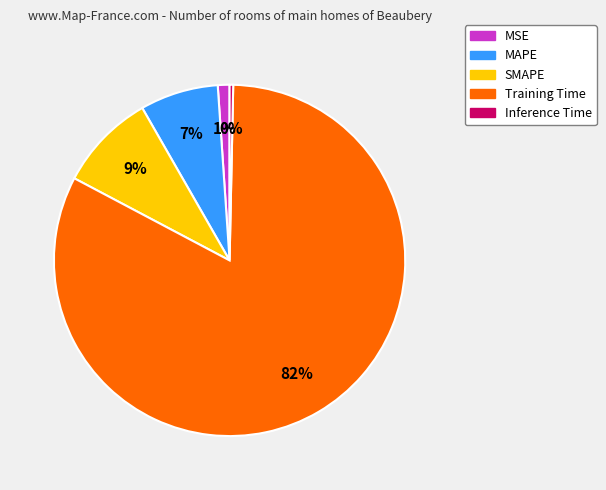

Does any single category account for the majority?

Yes